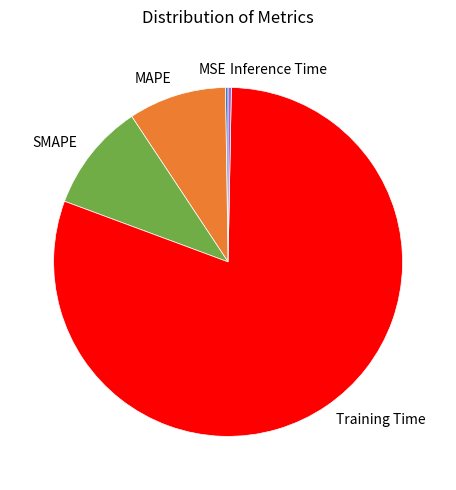

Which has a higher value, Inference Time or MAPE?

MAPE